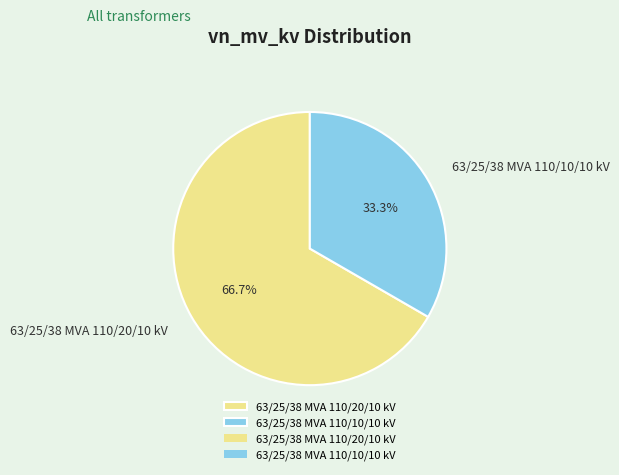

Count the number of slices in the pie.

2